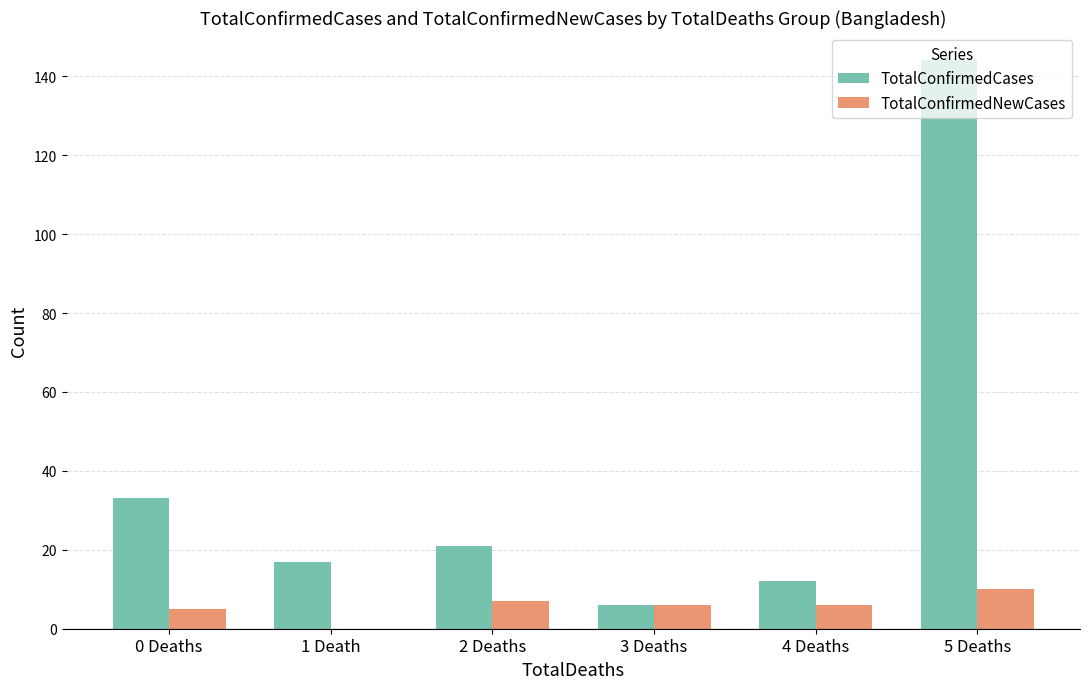

Between 0 Deaths and 4 Deaths, which series saw the biggest shift?

TotalConfirmedCases